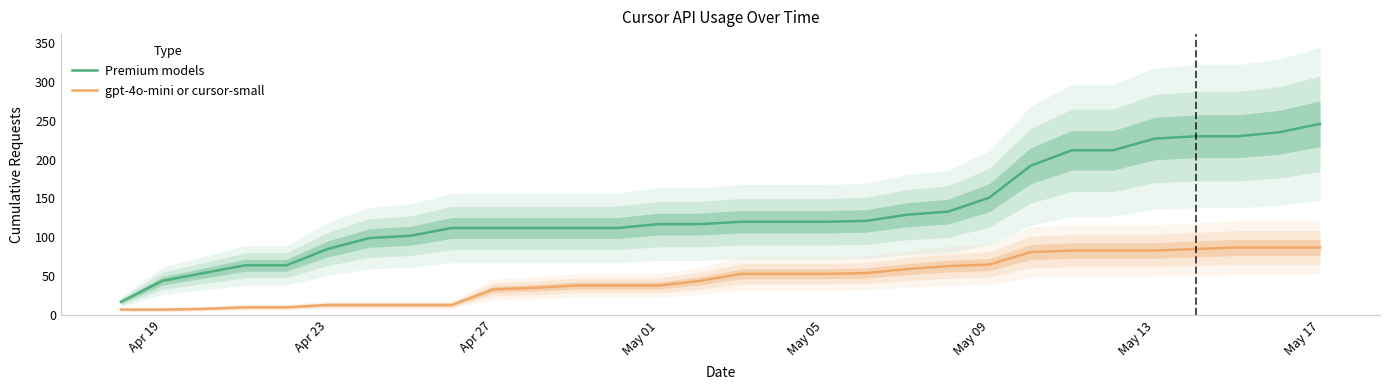

At how many categories does at least one series exceed 51?

28